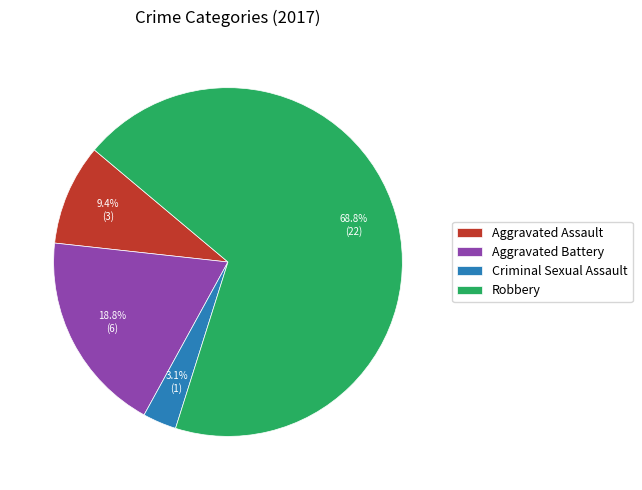

Which has a higher value, Aggravated Battery or Aggravated Assault?

Aggravated Battery